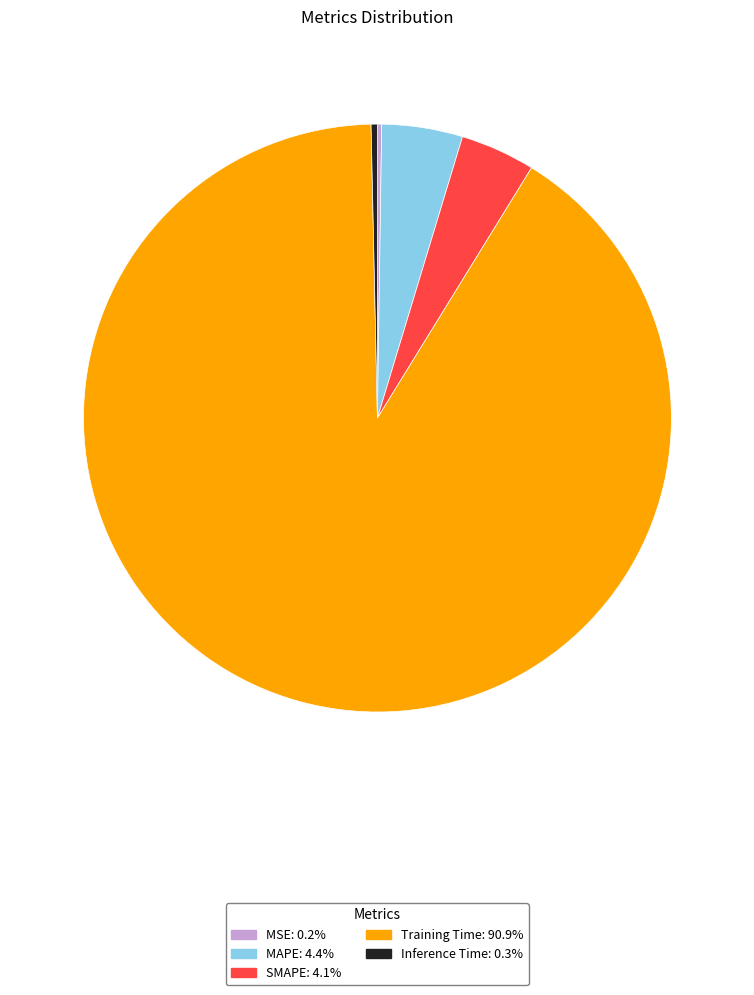

Which slice is the largest?

Training Time